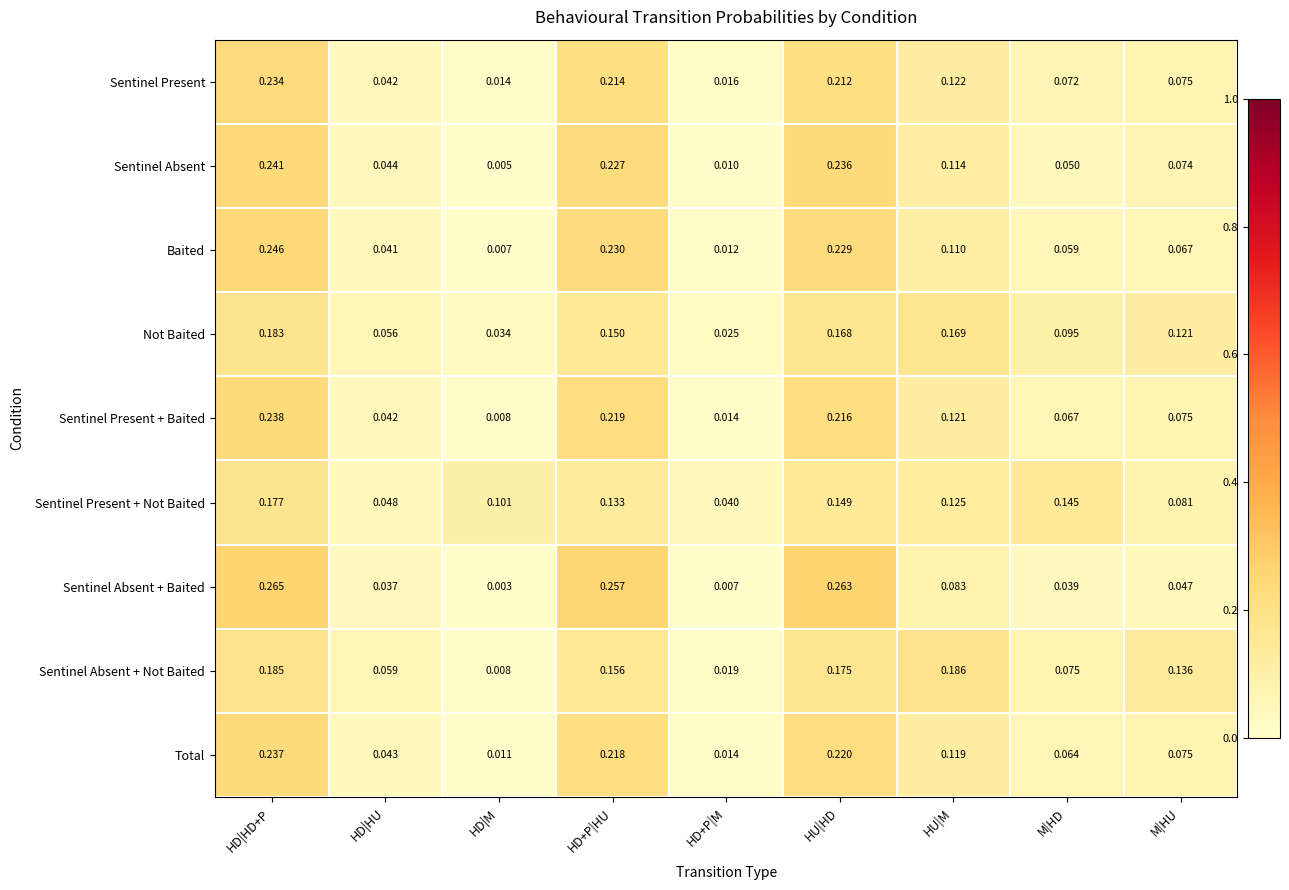

Which series has the largest range (max minus min)?

Sentinel Absent + Baited